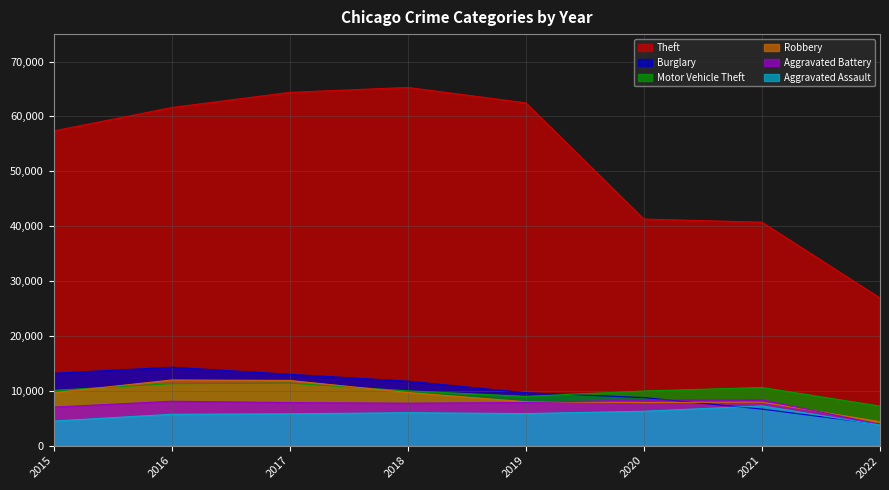

How many interior local peaks does the Aggravated Battery series have?

2